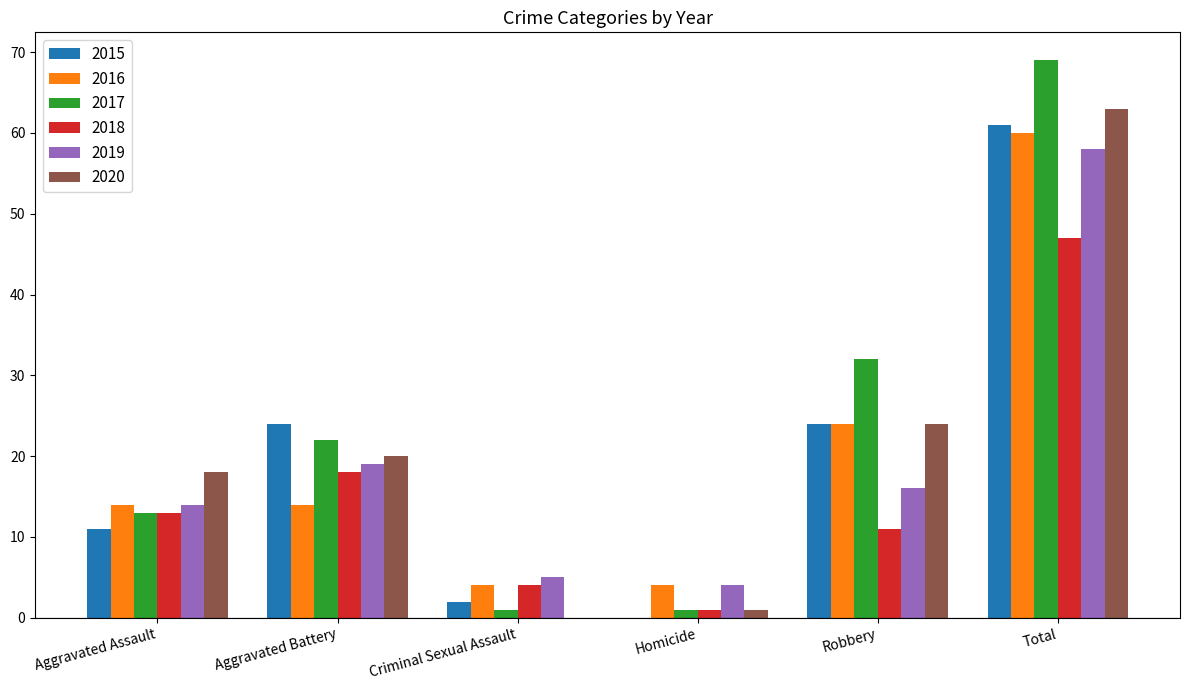

True or false: 2016 has a value of 24 at Total.

False